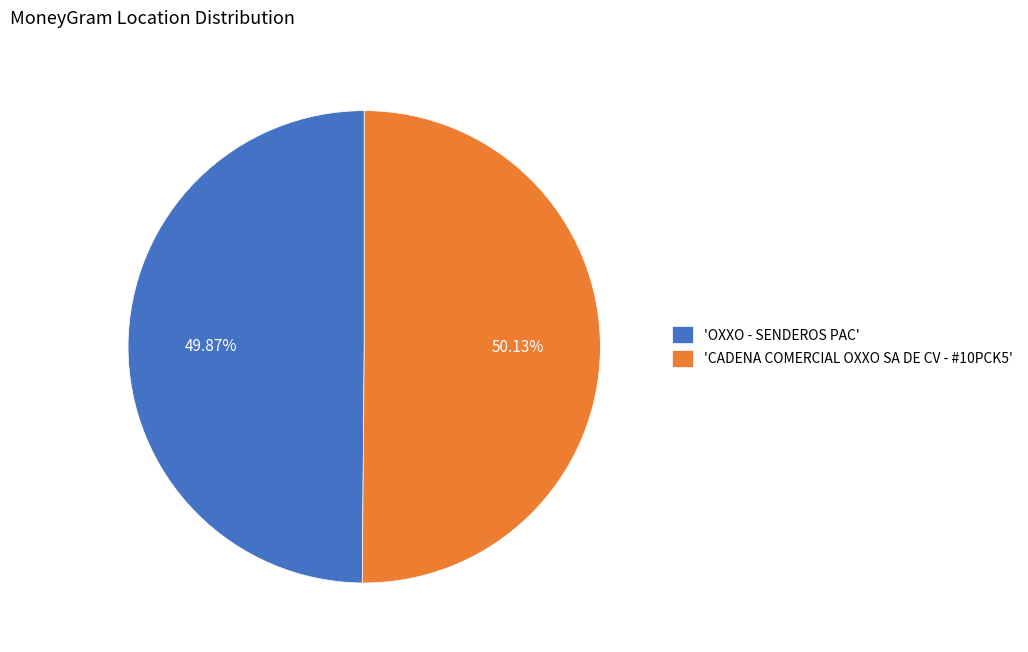

Does any single category account for the majority?

Yes